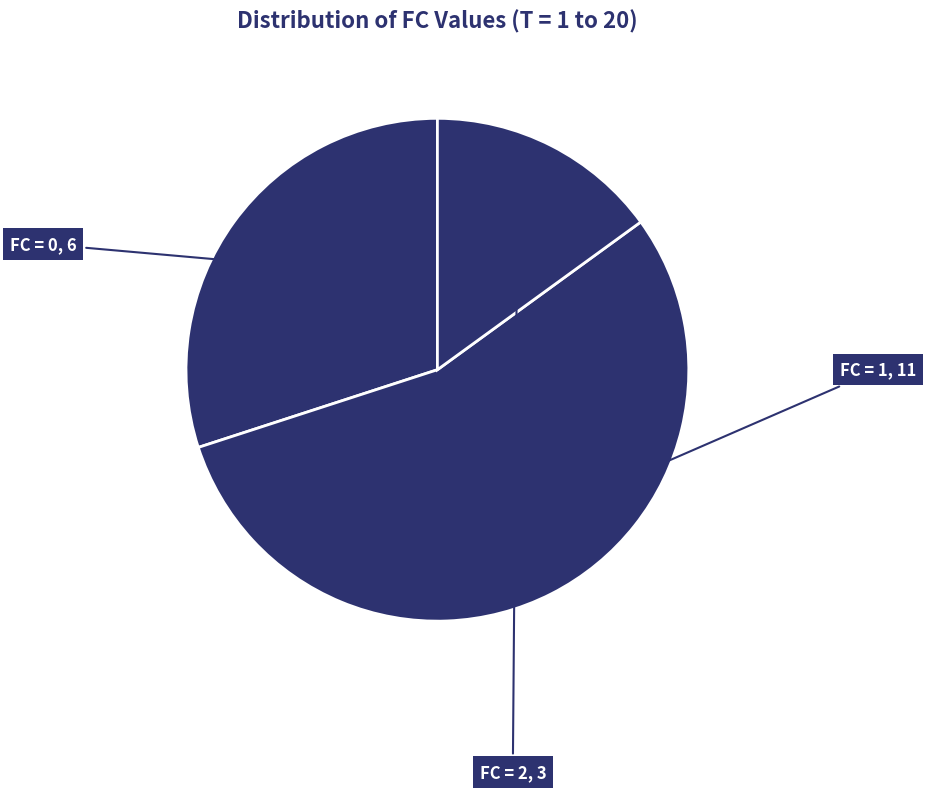

How many segments does this pie chart have?

3